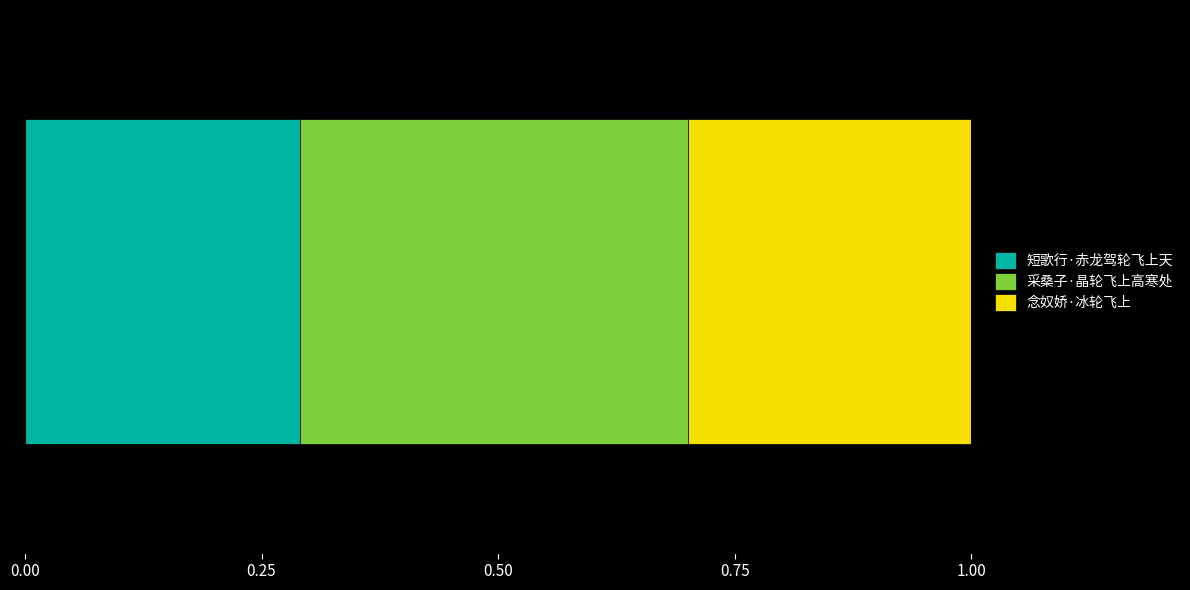

How many data points does each series have?

1